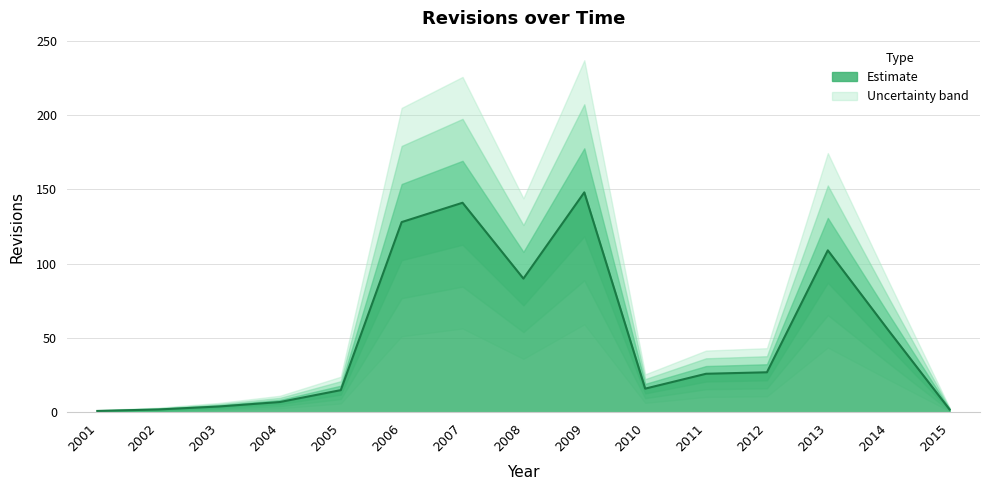

At which label is the value closest to 74?

2008